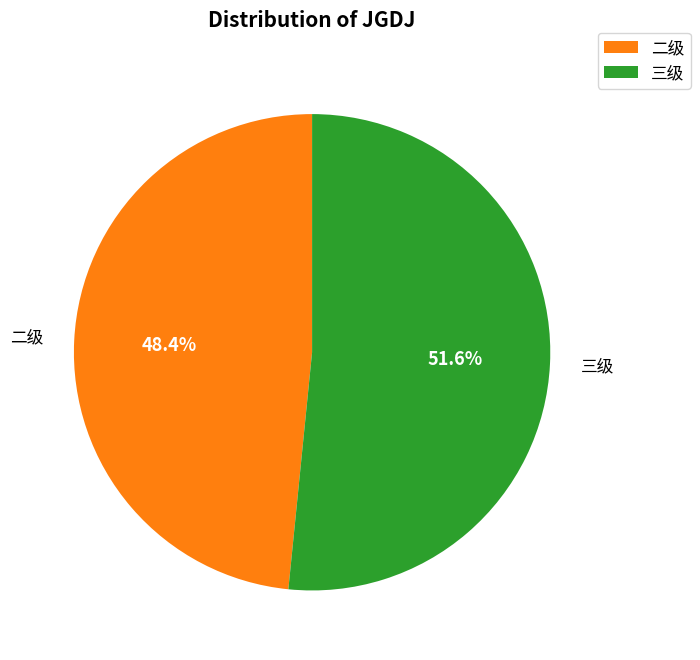

To the nearest percent, what is the average slice percentage?

50%